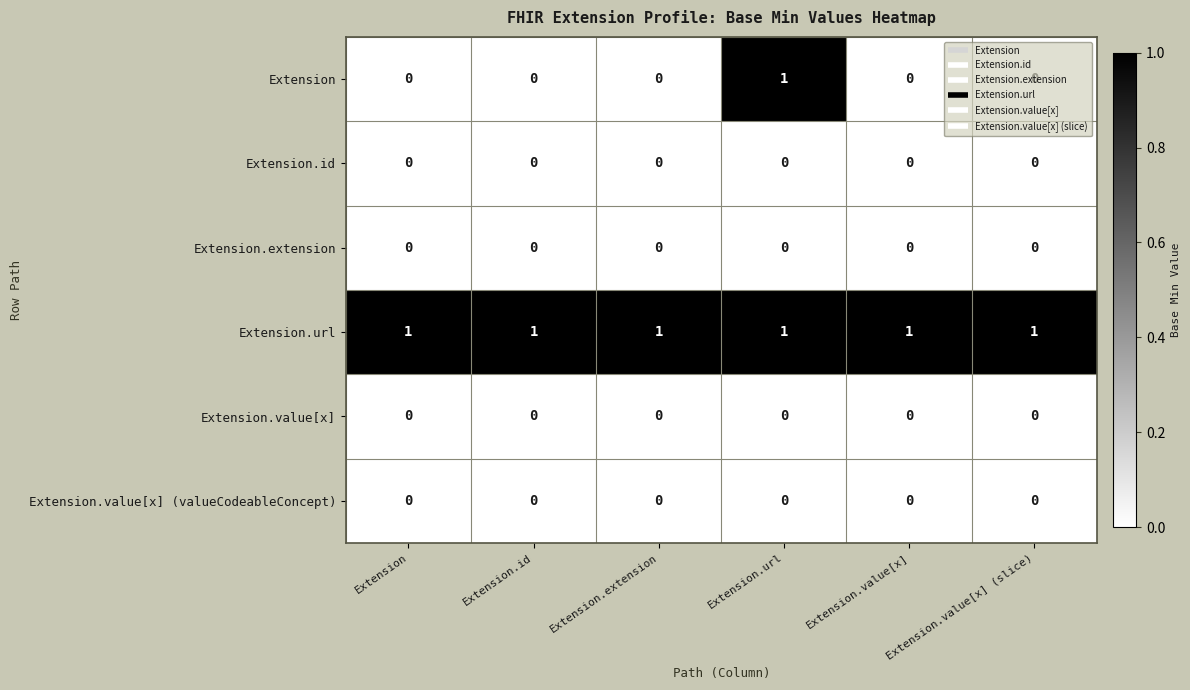

Which series changed the most between Extension.url and Extension.value[x] (slice)?

Extension